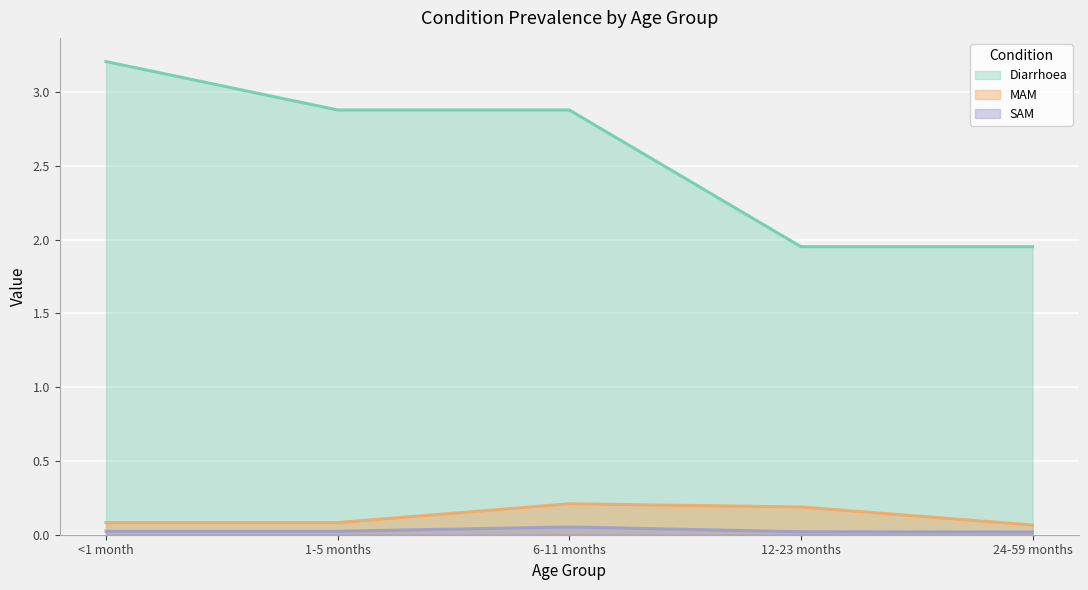

Reading left to right, what are all the values shown in this chart?

Diarrhoea: 3.2	2.9	2.9	2.0	2.0
MAM: 0.1	0.1	0.2	0.2	0.1
SAM: 0.0	0.0	0.1	0.0	0.0